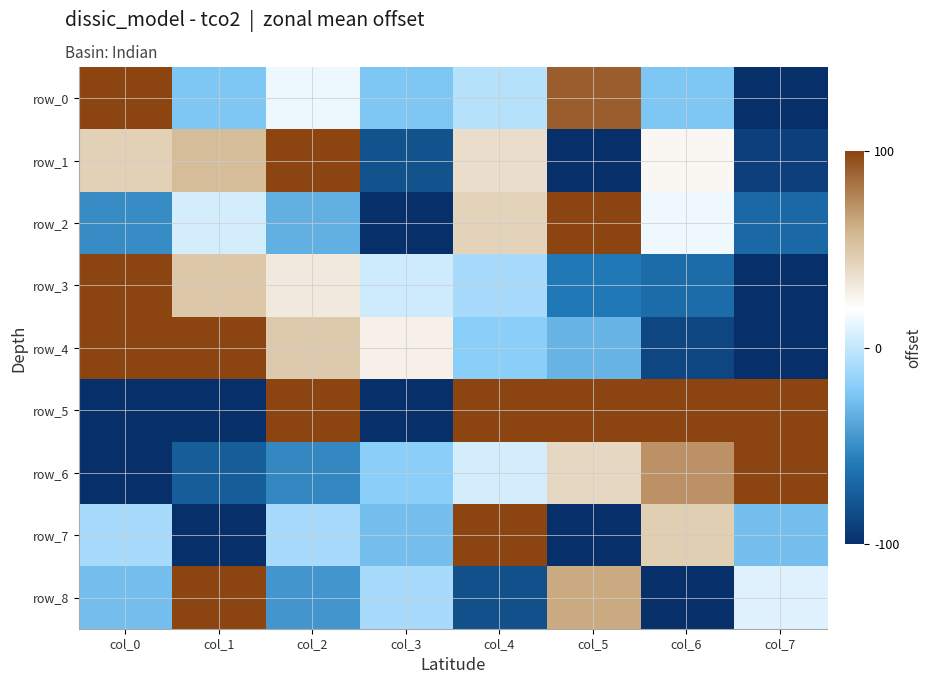

Where is row_3 nearest to the value 0?

col_3